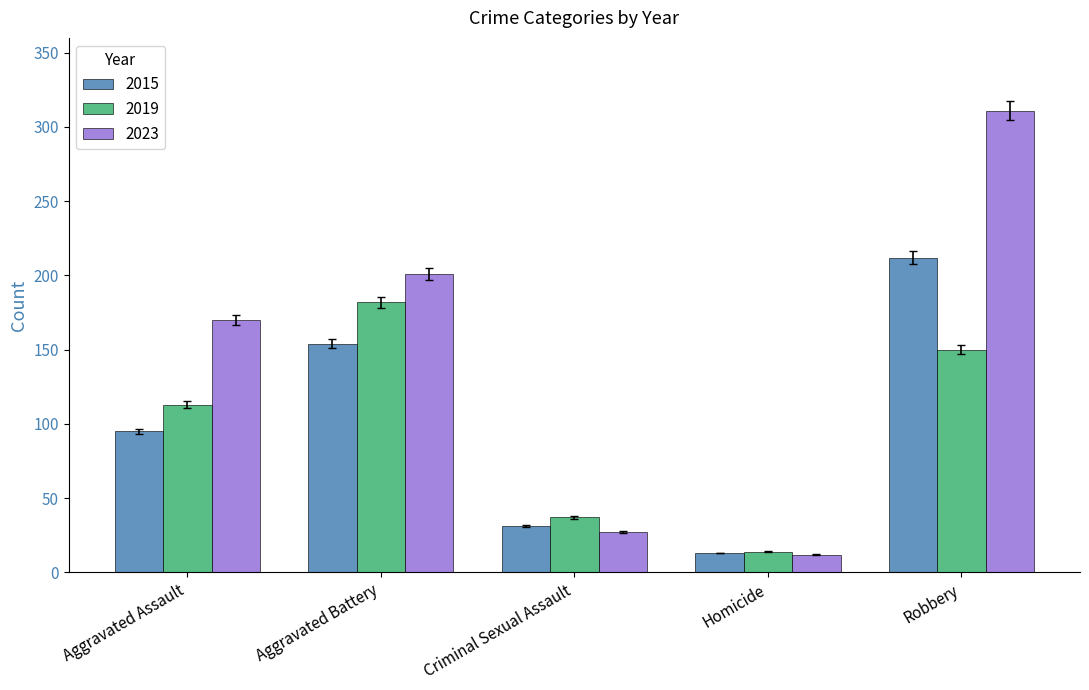

Which series has the widest spread of values?

2023